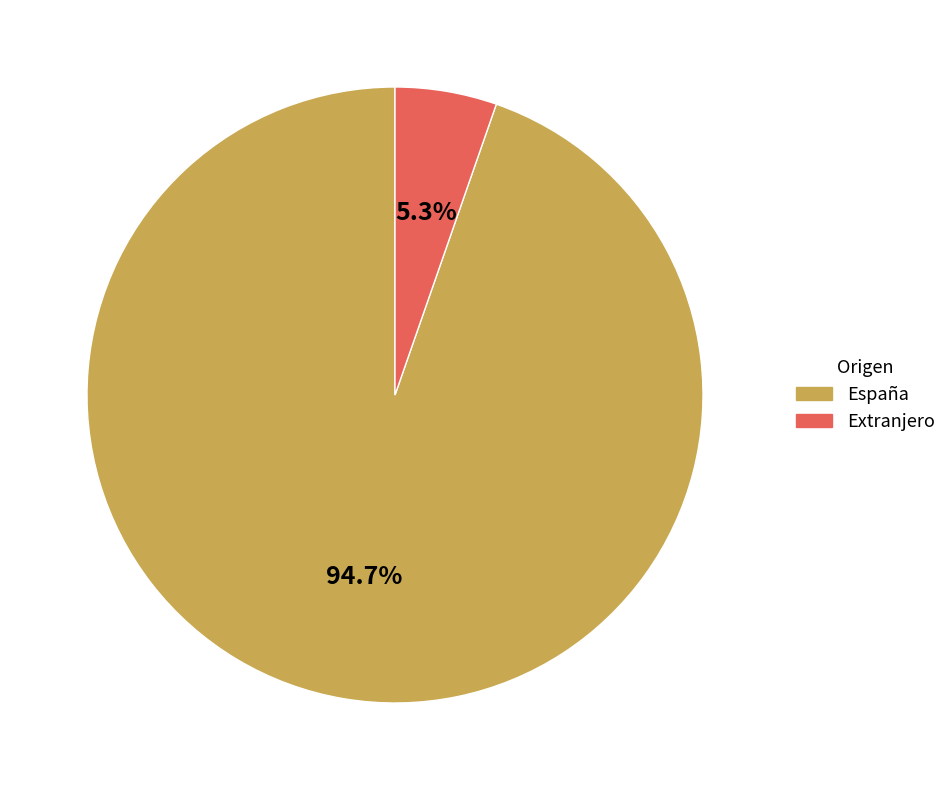

Which category has the smallest portion of the pie?

Extranjero